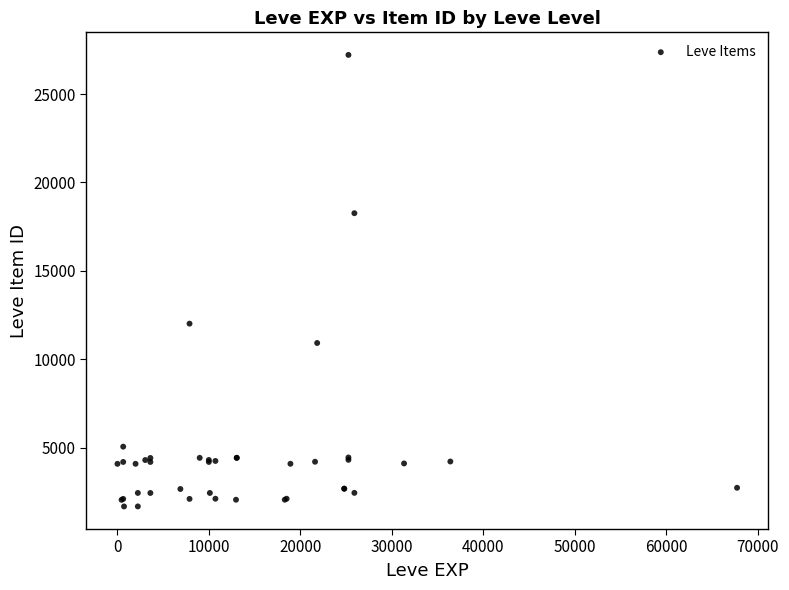

What Y value in the scatter plot is closest to 14448?

12018